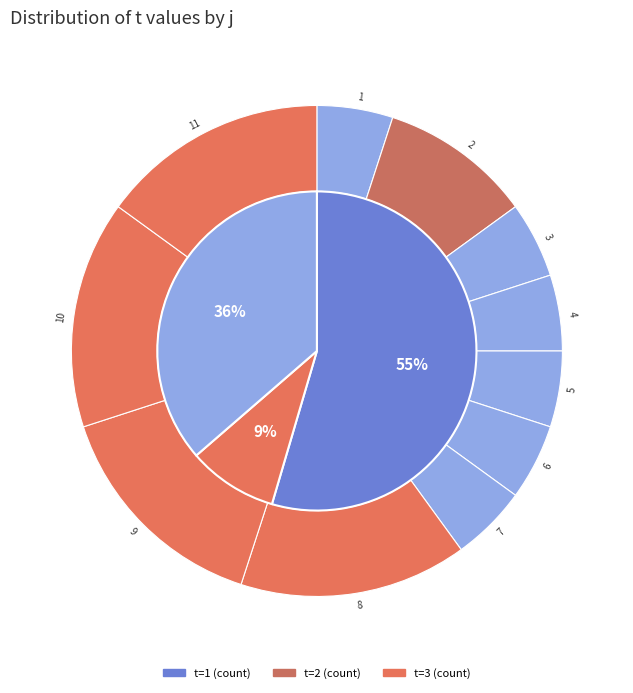

Is it true that 4 is 5% of the pie?

True